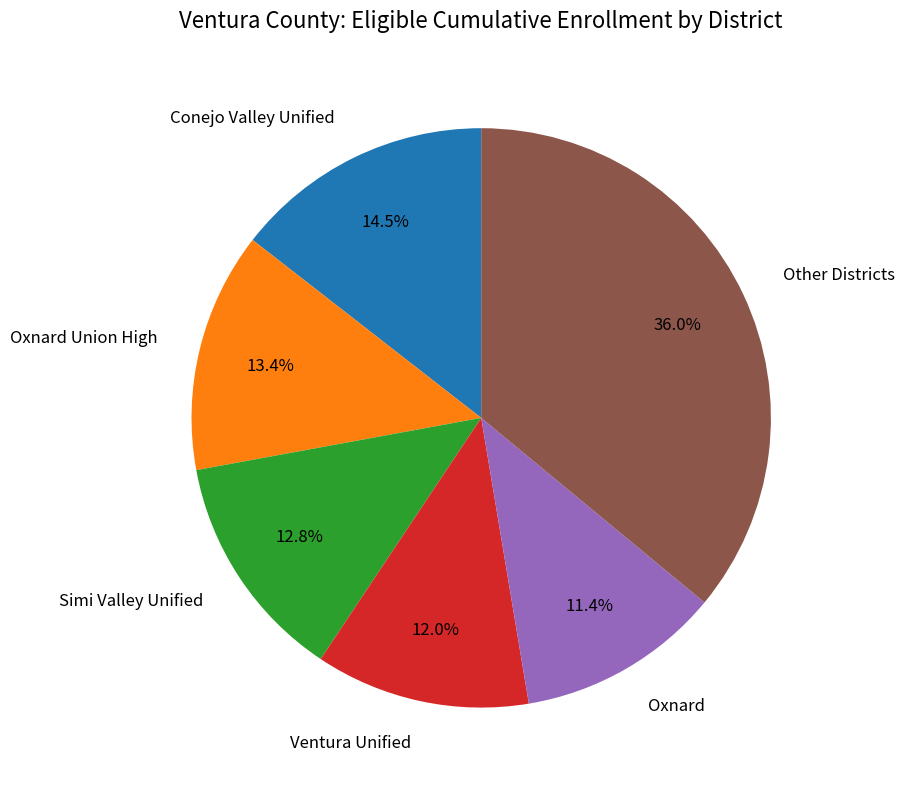

Does any single category account for the majority?

No